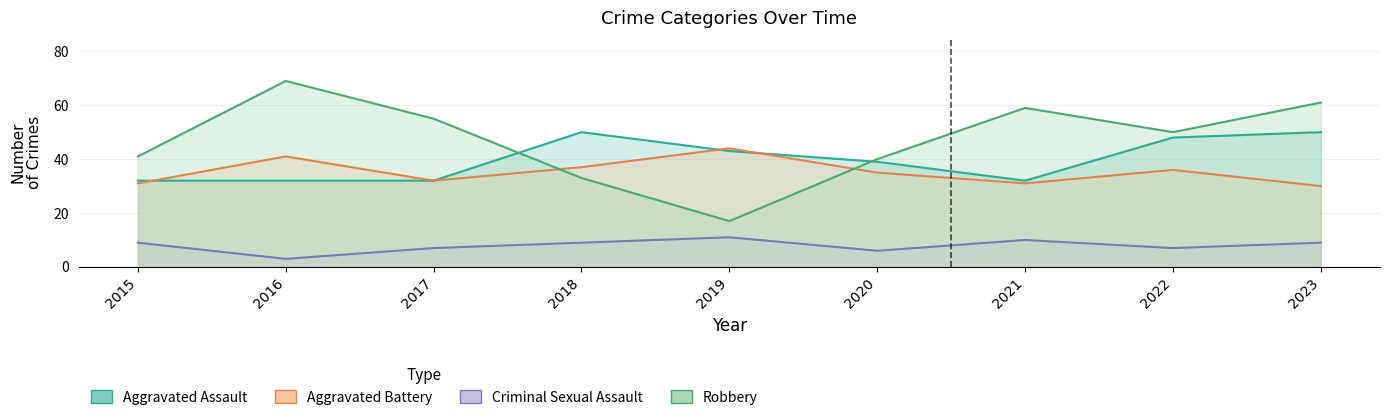

How many distinct data groups are displayed?

4